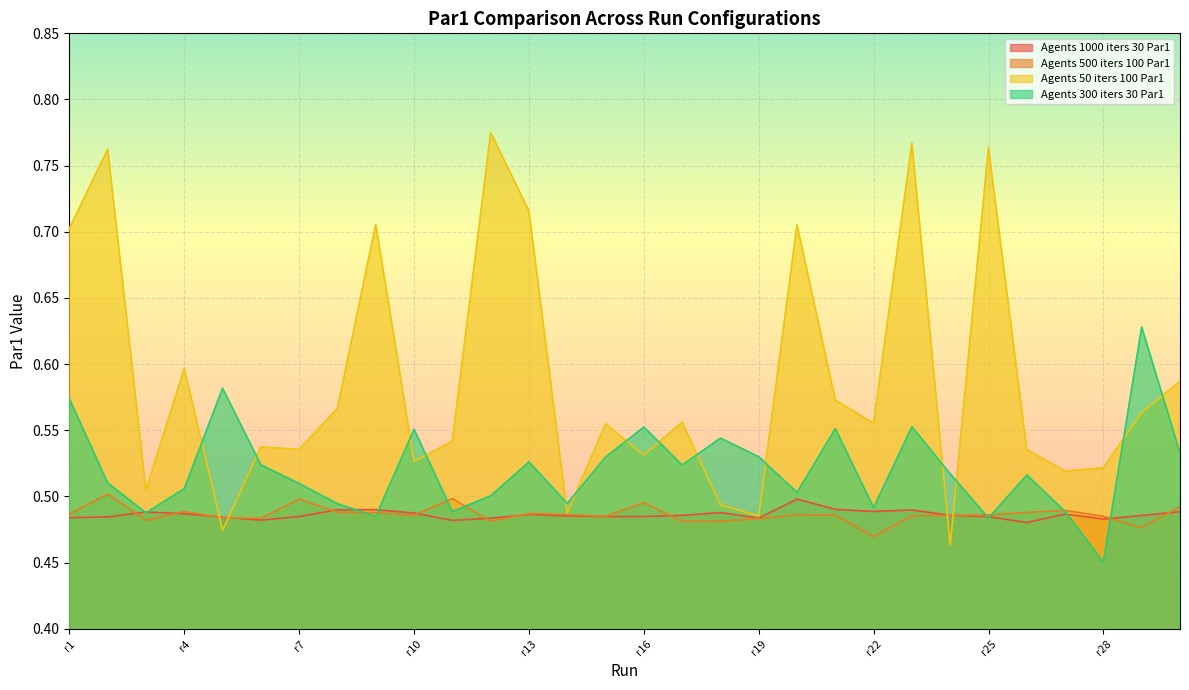

At which label does Agents 500 iters 100 Par1 reach its peak?

r2